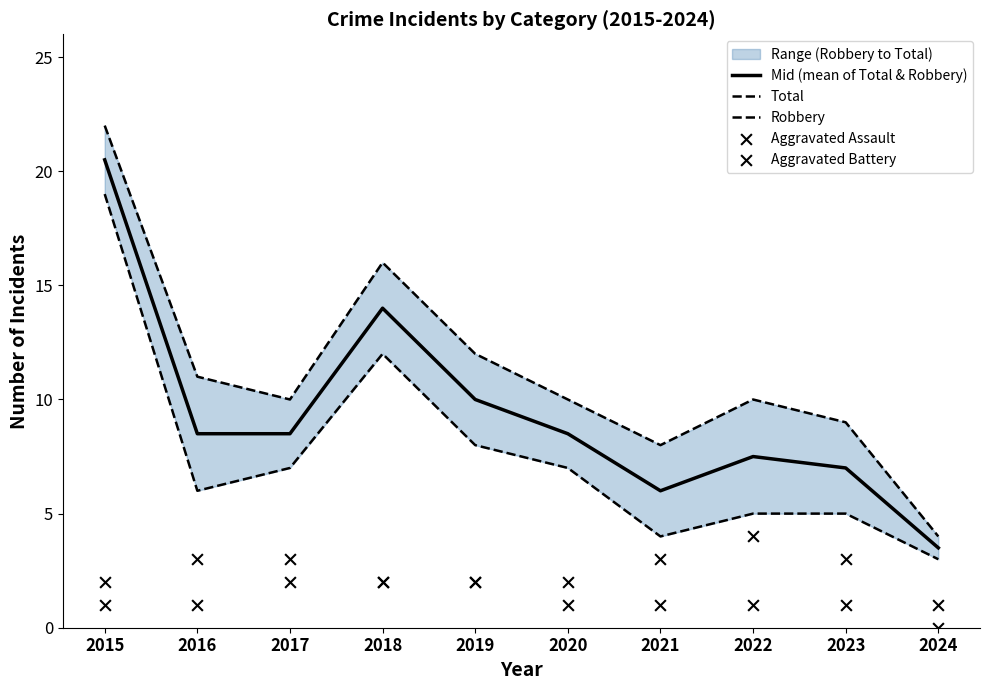

At which category is the sum across all series the highest?

2015